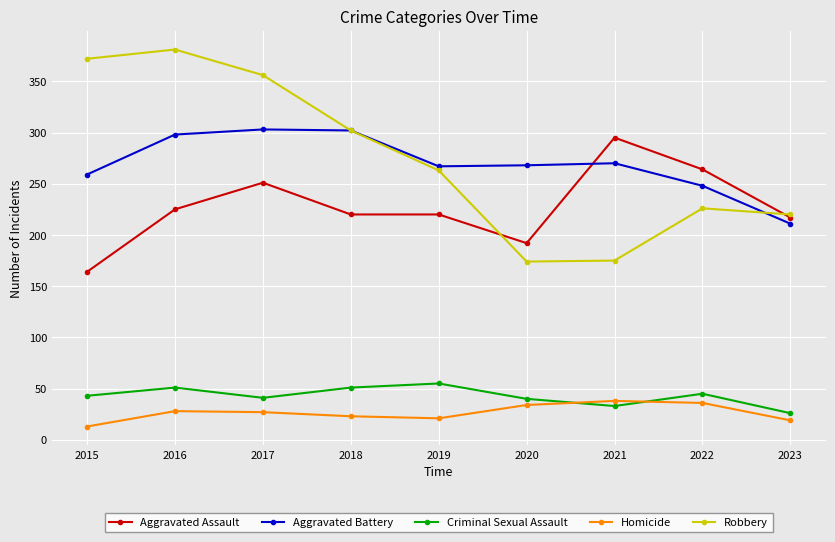

How many interior local peaks does the Robbery series have?

2